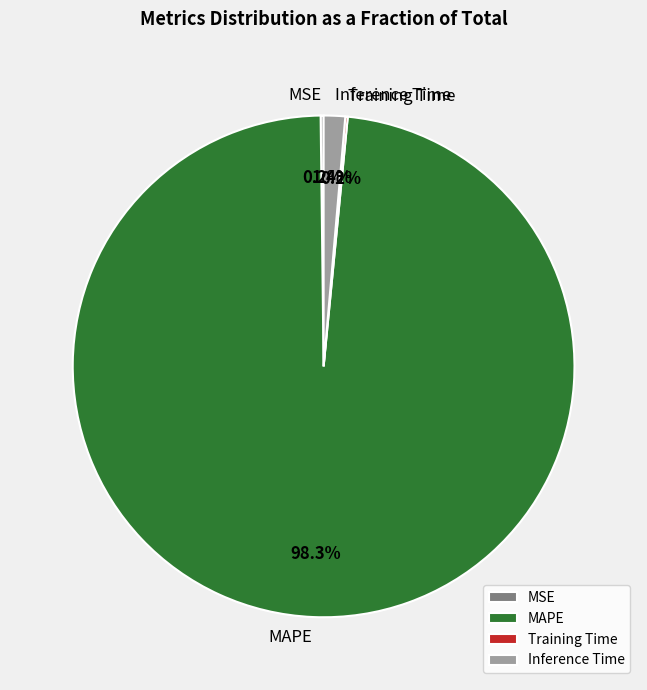

To the nearest percent, what is the average slice percentage?

25%